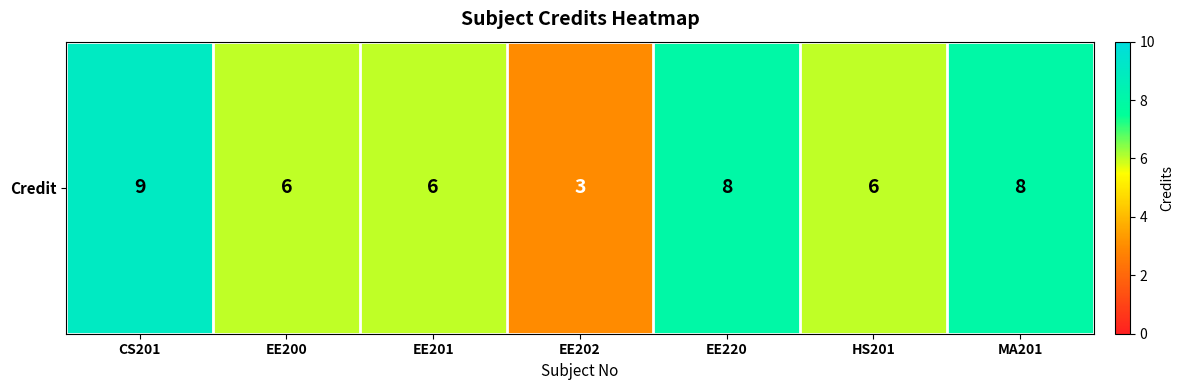

What is the smallest value displayed?

3